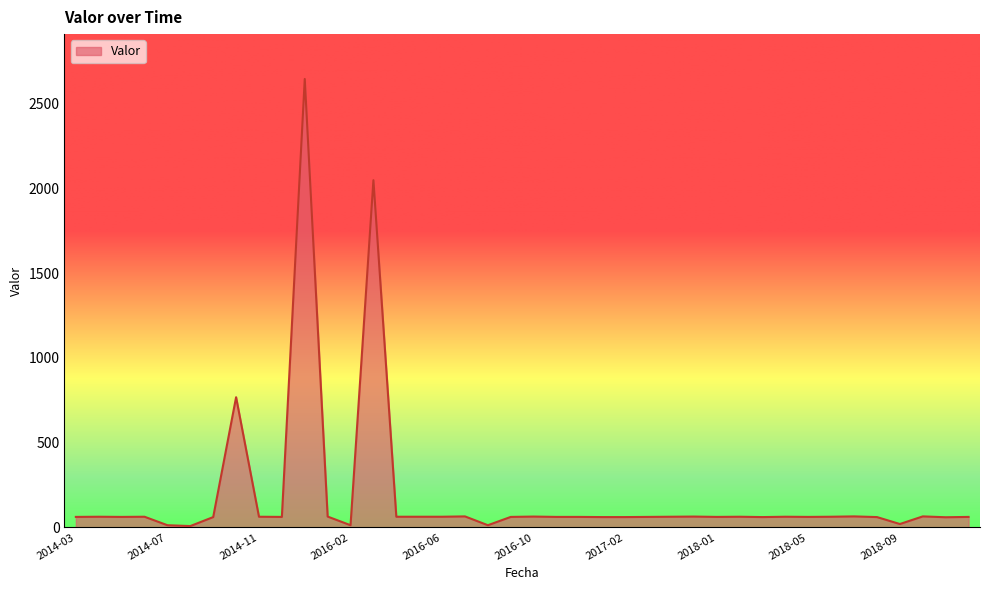

What is the greatest value displayed?

2645